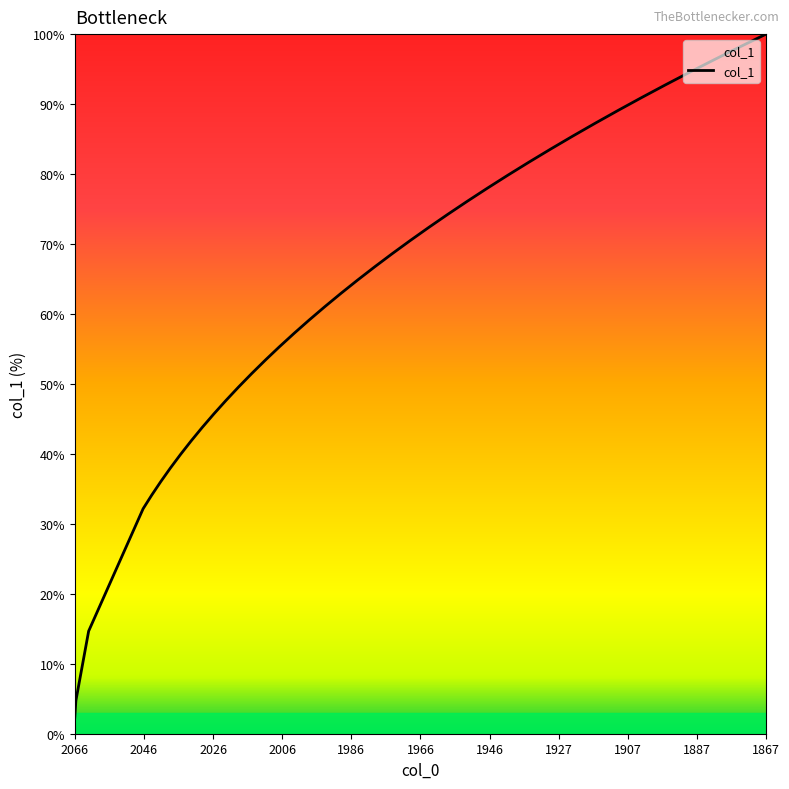

Rank the categories by value from highest to lowest.

1867.486, 1874.927, 1882.231, 1889.396, 1896.423, 1903.31, 1910.057, 1916.665, 1923.134, 1929.462, 1935.65, 1941.697, 1947.603, 1953.368, 1958.992, 1964.474, 1969.814, 1975.013, 1980.055, 1984.983, 1989.714, 1994.336, 1998.809, 2003.15, 2007.41, 2011.399, 2015.377, 2019.145, 2022.769, 2026.25, 2029.586, 2032.778, 2035.825, 2038.728, 2041.486, 2044.099, 2046.568, 2062.229, 2065.898, 2066.216